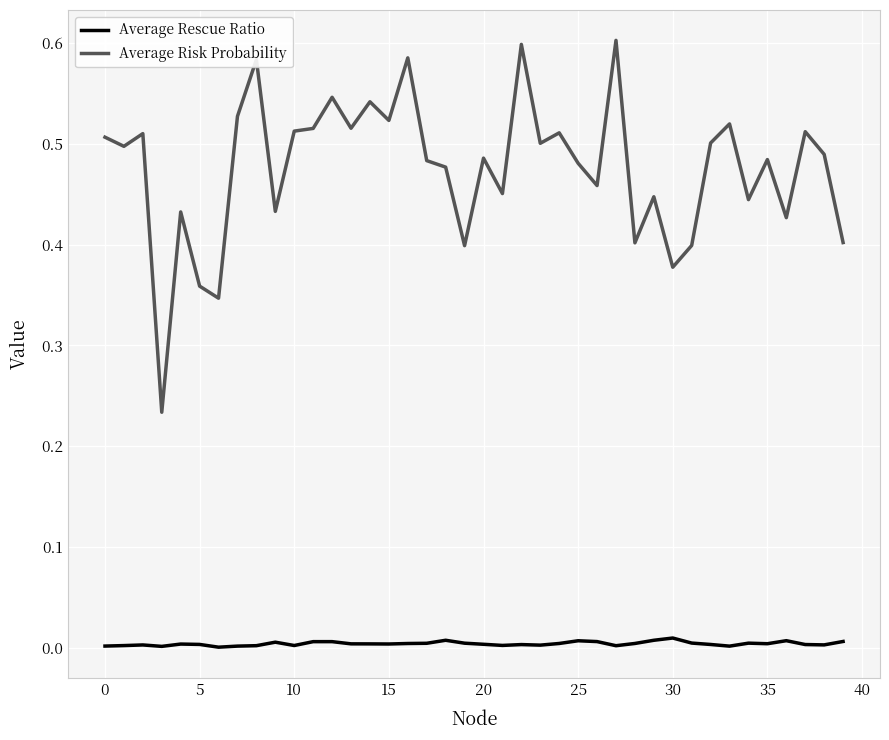

Which series has the largest total across all categories?

Average Risk Probability